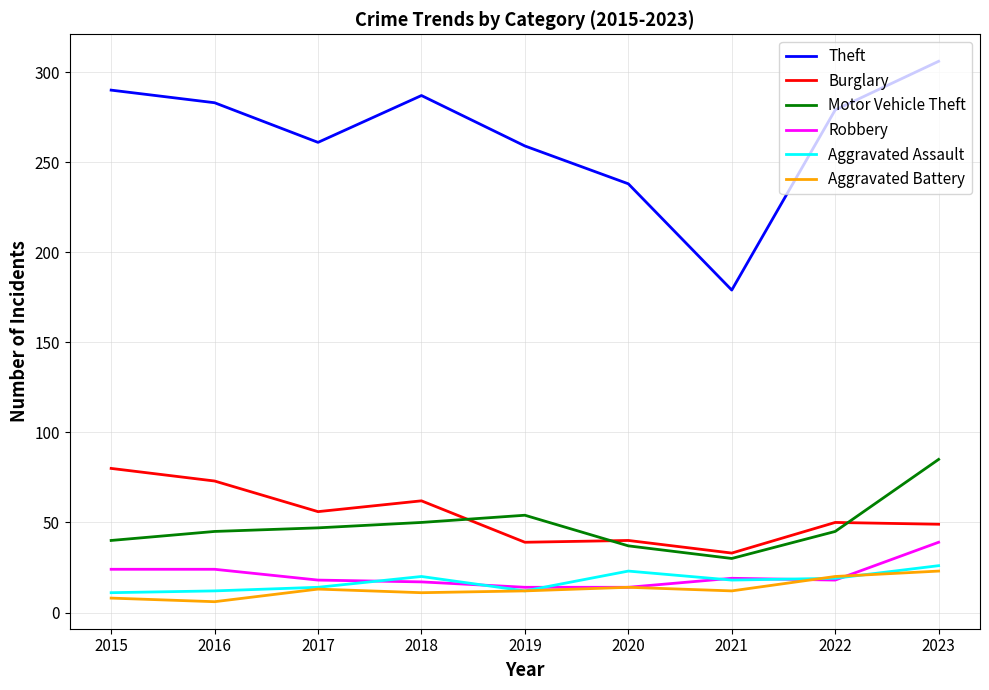

At 2015, list the series in order from largest to smallest.

Theft, Burglary, Motor Vehicle Theft, Robbery, Aggravated Assault, Aggravated Battery